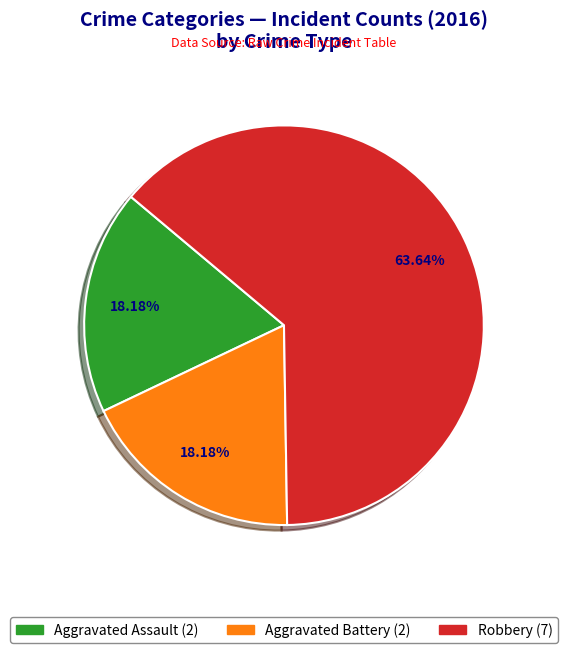

To the nearest percent, what percentage of the pie is Aggravated Assault?

18%